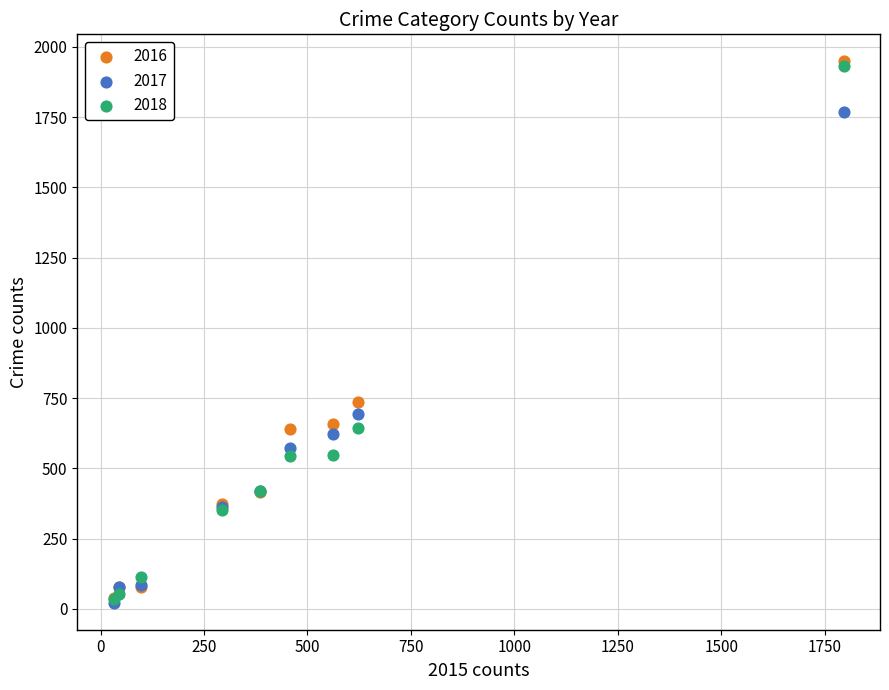

Across all series, what Y value is closest to 985?

736